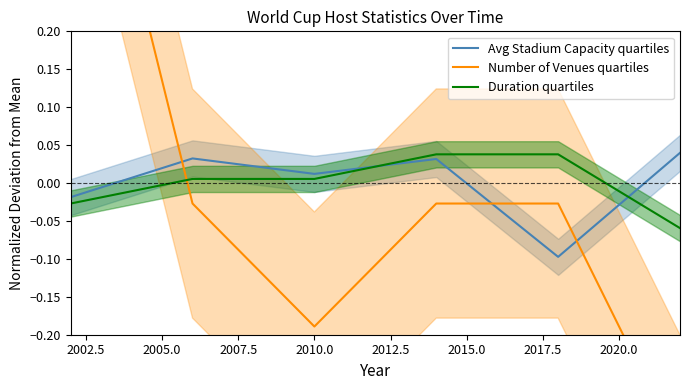

After their last crossing, which series has the higher values: Duration quartiles or Avg Stadium Capacity quartiles?

Avg Stadium Capacity quartiles